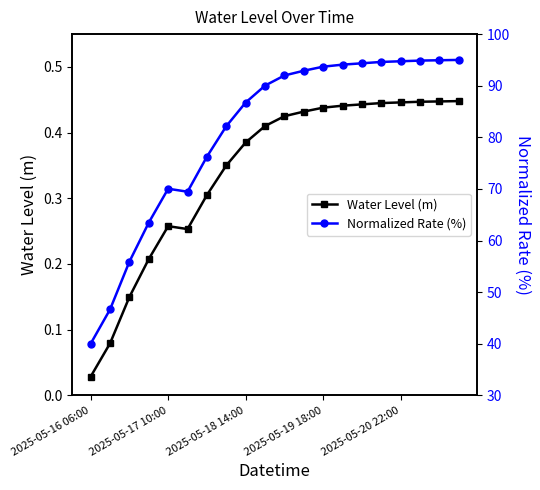

What is the average value of the Water Level (m) series?

0.3